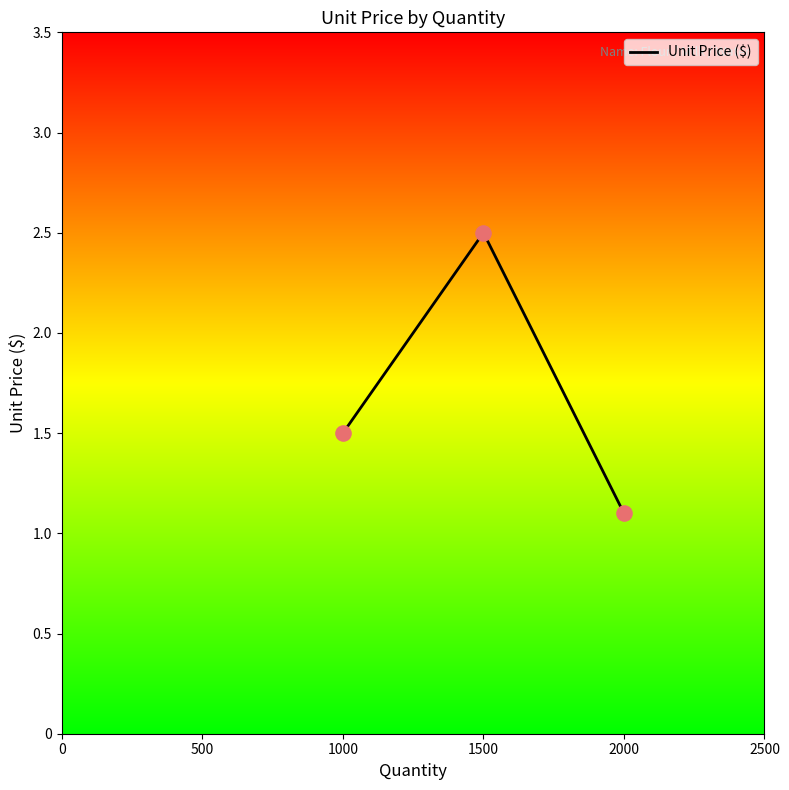

Which has a higher value, 2000 or 1000?

1000